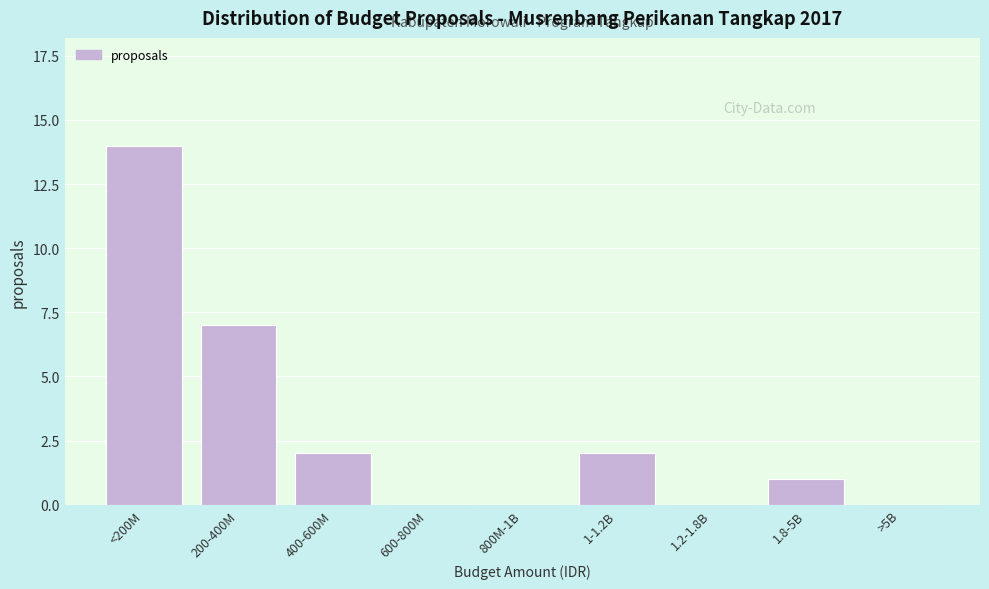

Reading right to left, transcribe all the data shown in this chart.

>5B=0	1.8-5B=1	1.2-1.8B=0	1-1.2B=2	800M-1B=0	600-800M=0	400-600M=2	200-400M=7	<200M=14